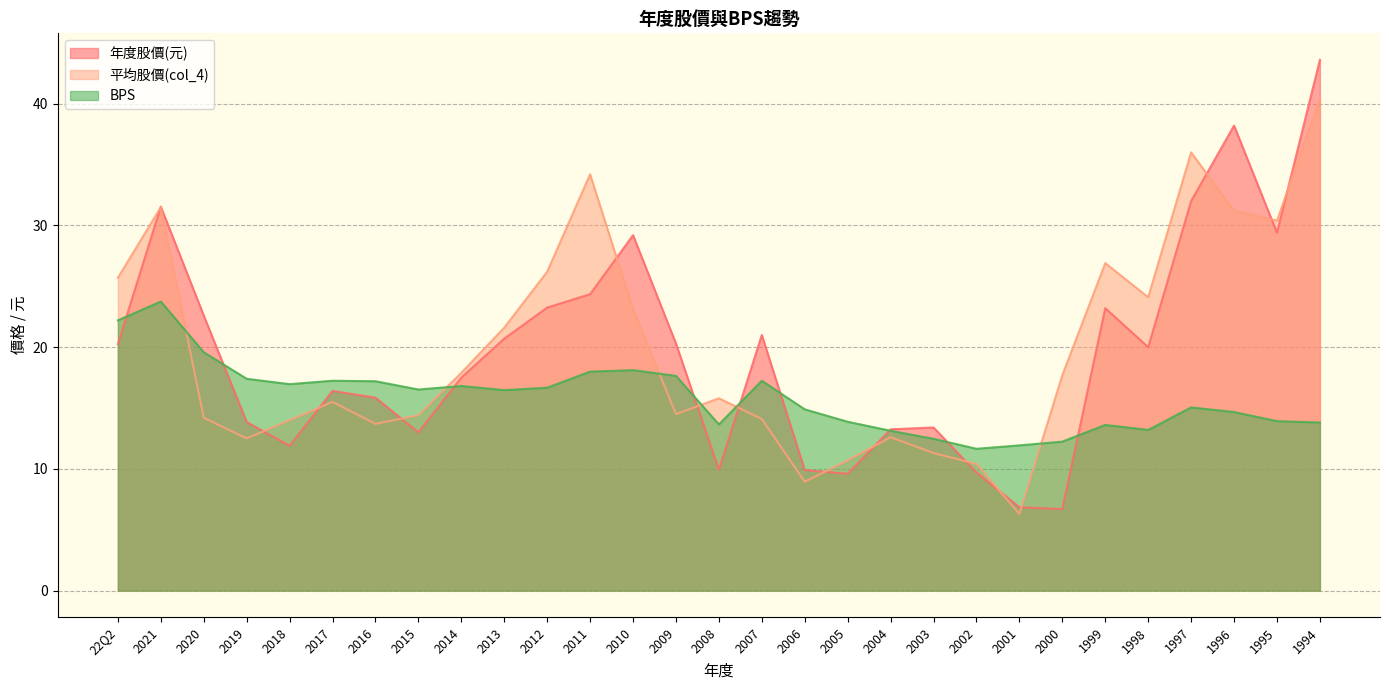

Where is 年度股價(元) nearest to the value 25?

2011